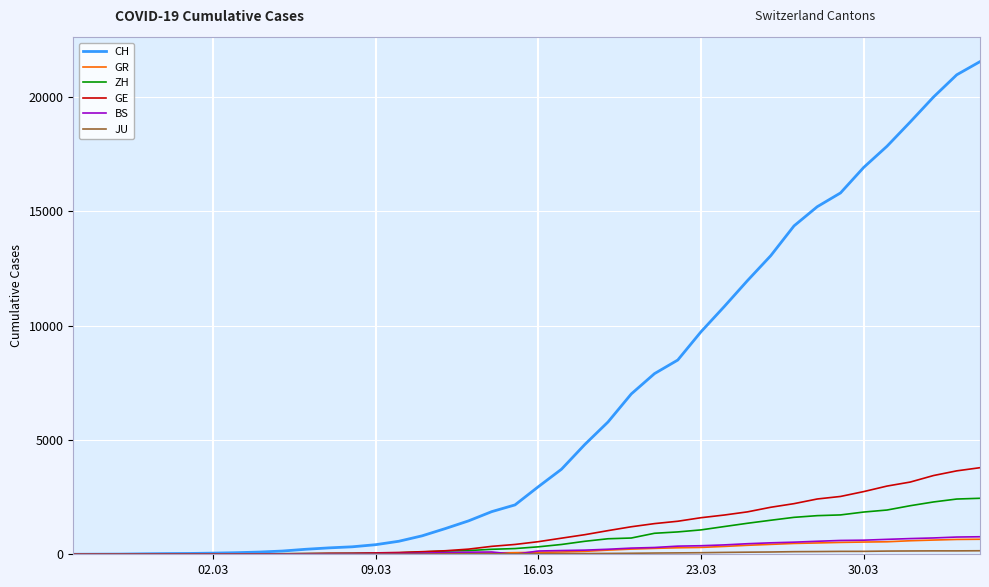

Which series has the widest spread of values?

CH